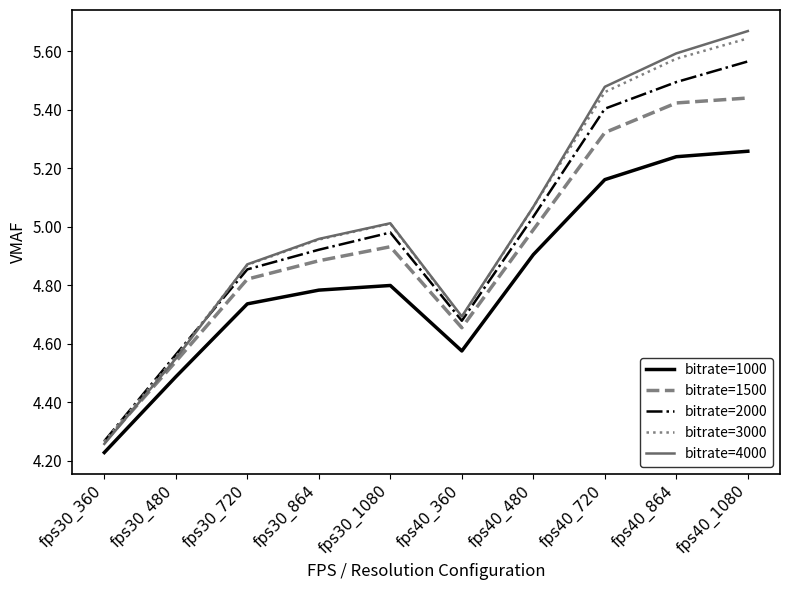

What are all the series names shown in the legend?

bitrate=1000, bitrate=1500, bitrate=2000, bitrate=3000, bitrate=4000